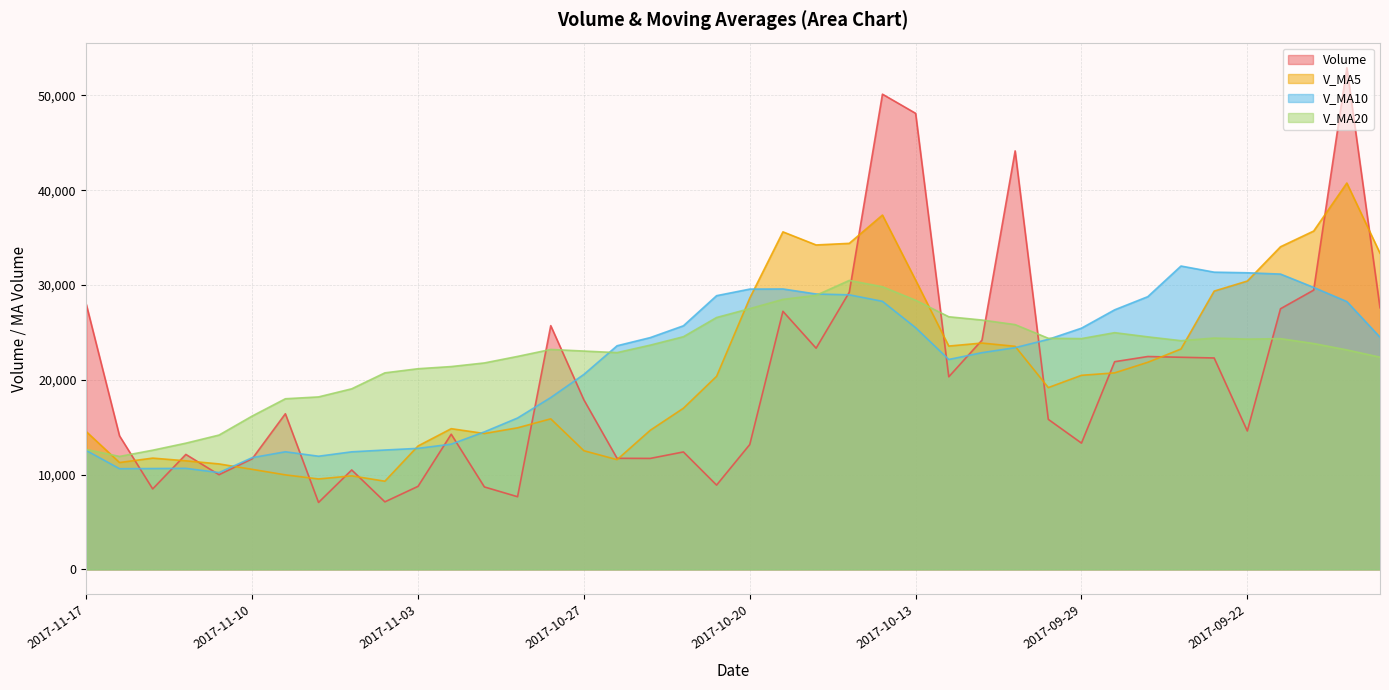

What is the difference between the second highest and minimum values in the v_ma10 series?

21140.2